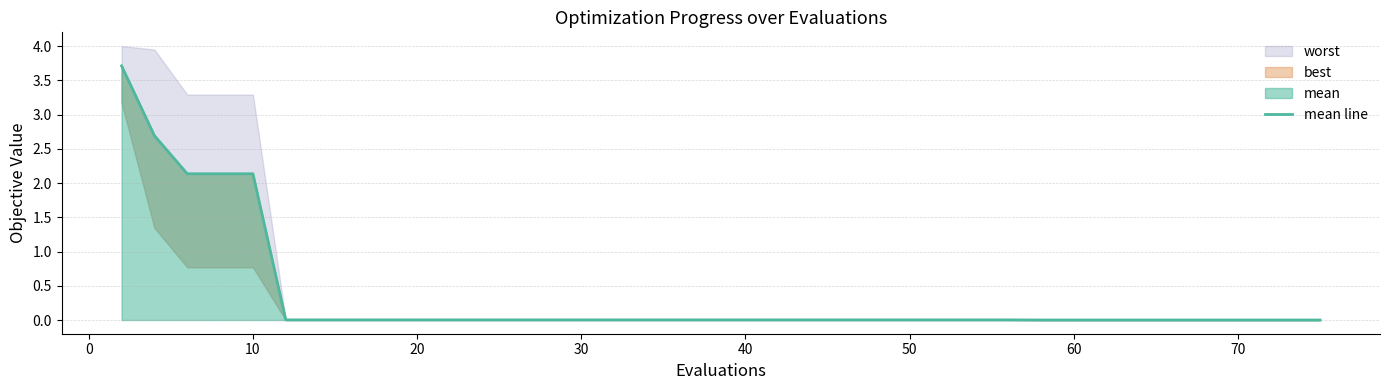

True or false: there are more than 1 points higher than both neighbors.

False